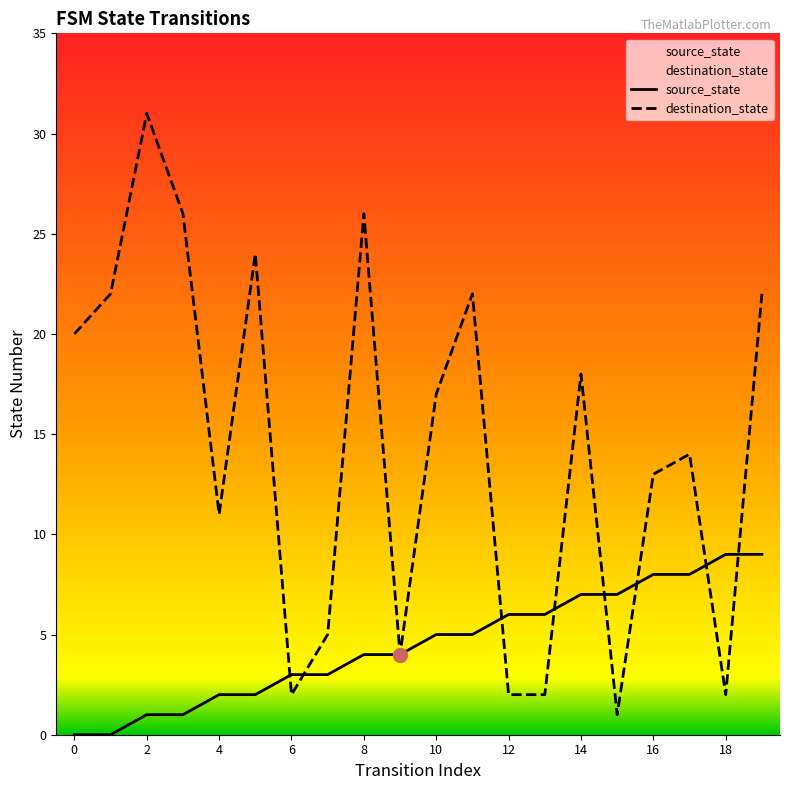

Which category has the highest value in the source_state series?

18